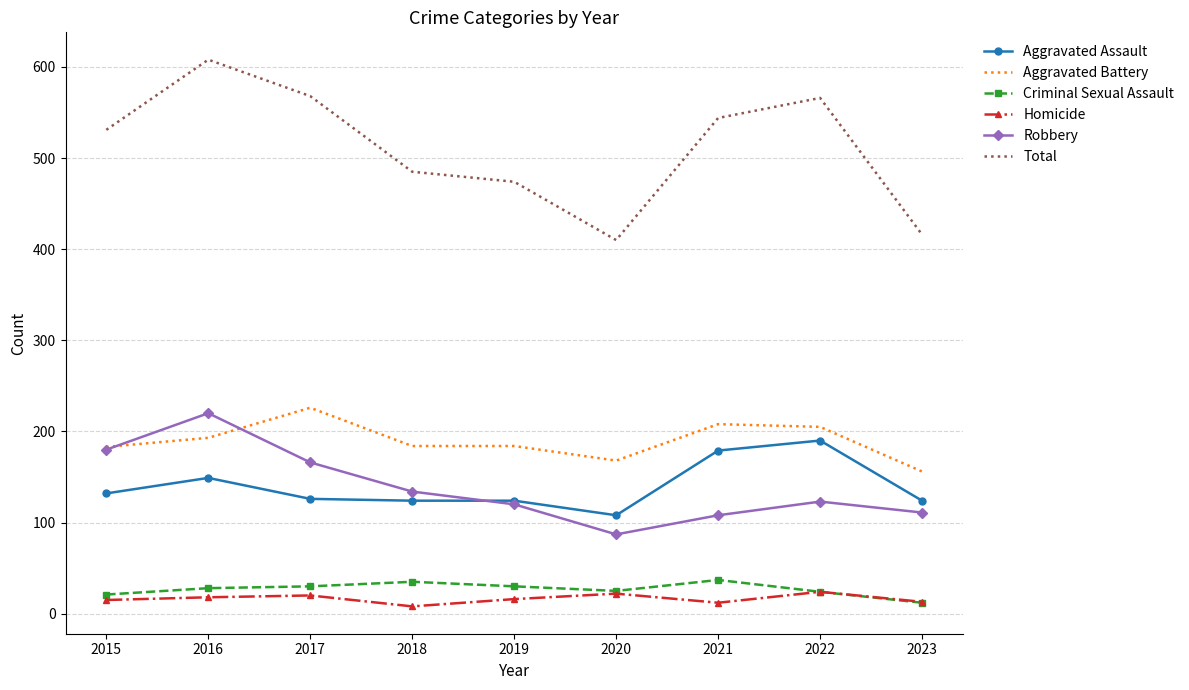

The value of Homicide at 2022 is 24. True or false?

True